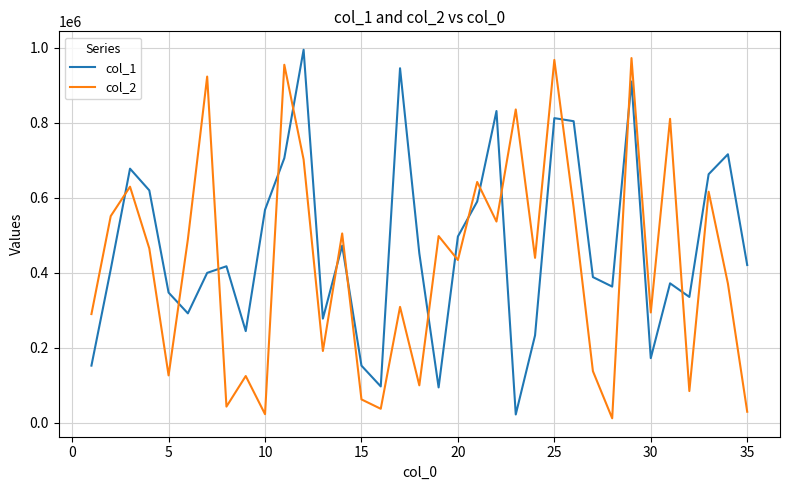

What is the maximum value shown in the chart?

994055